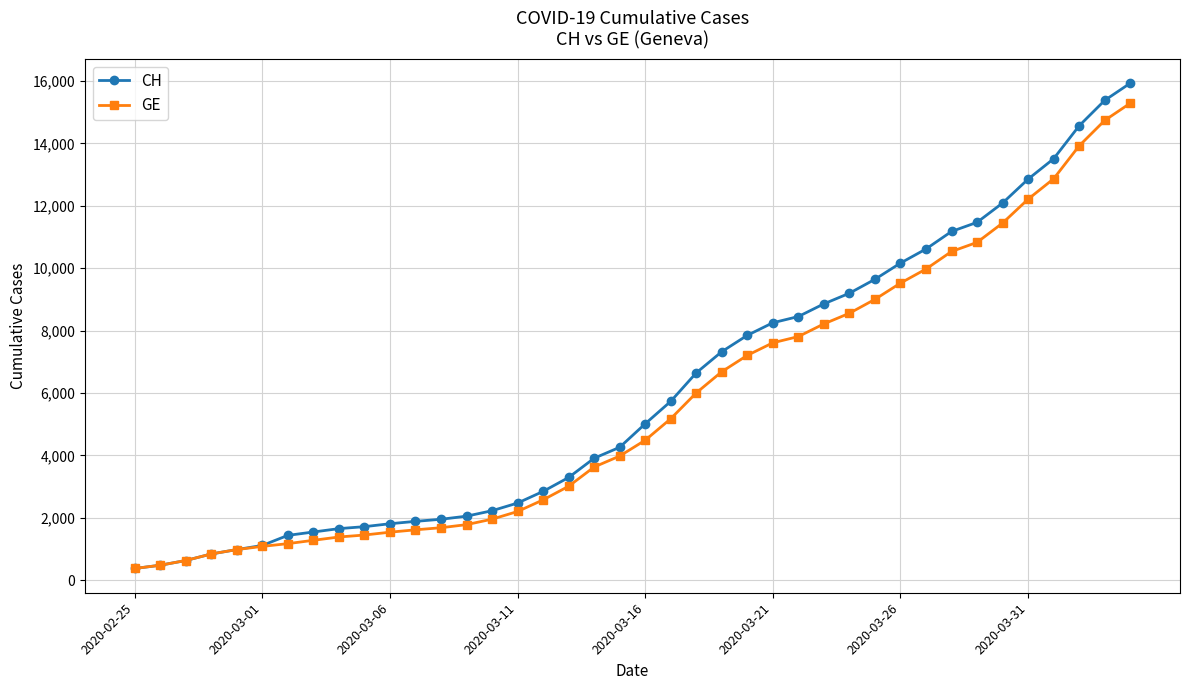

What is the maximum value for CH?

15926